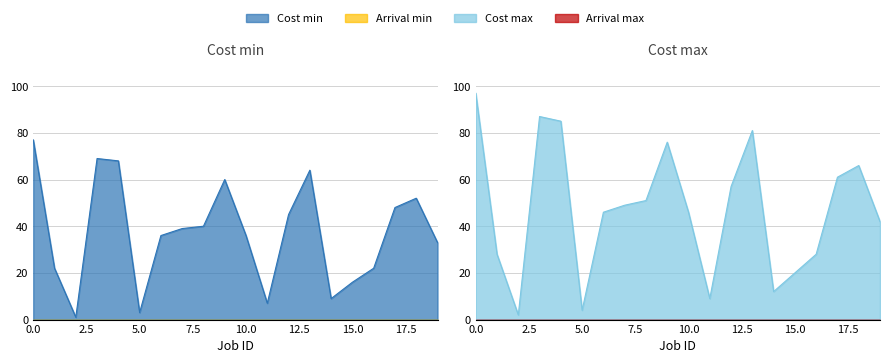

Read the Cost max value at 18, to the nearest 5.

65